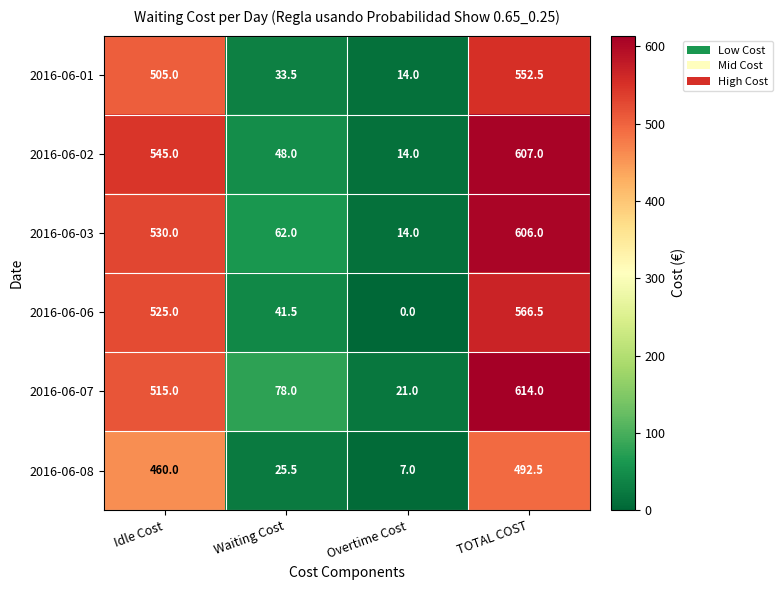

True or false: 2016-06-08 has a value of 460.0 at Idle Cost.

True